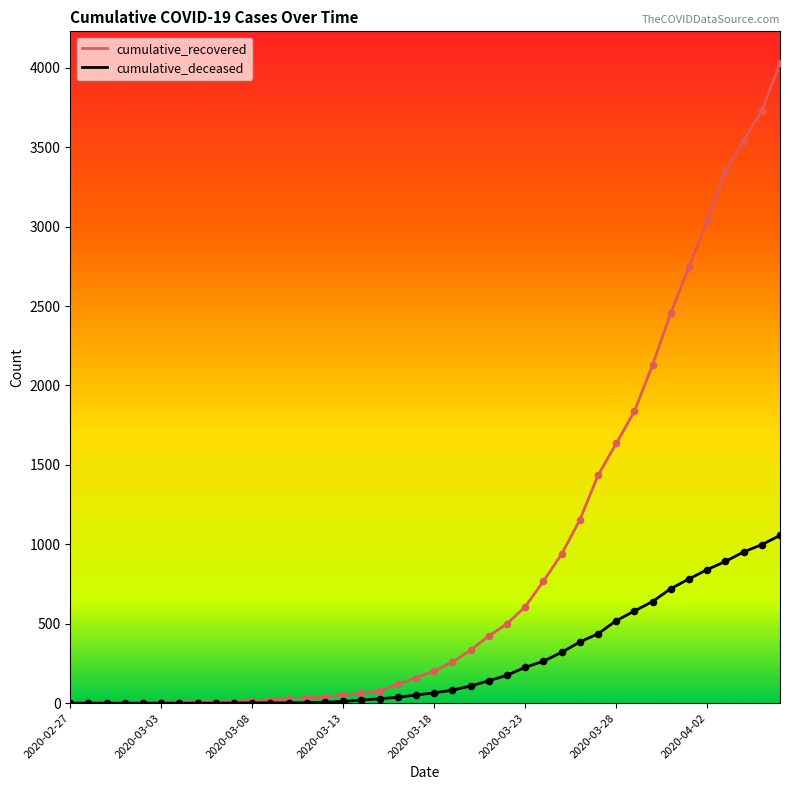

Which series has the widest spread of values?

cumulative_recovered